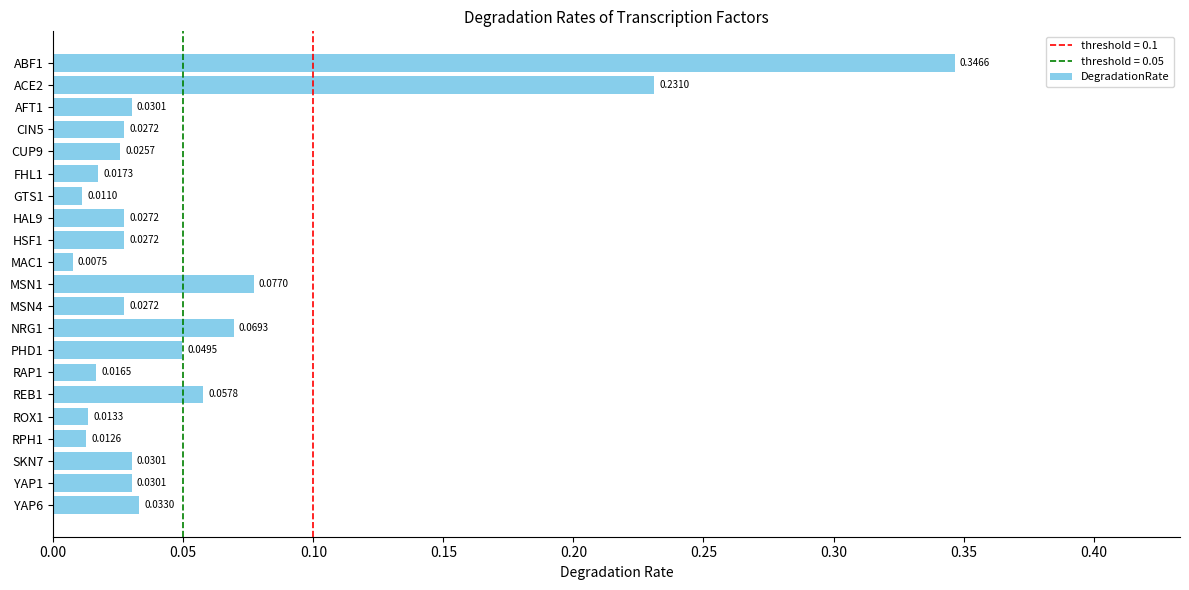

What is the sum of all values?

1.2